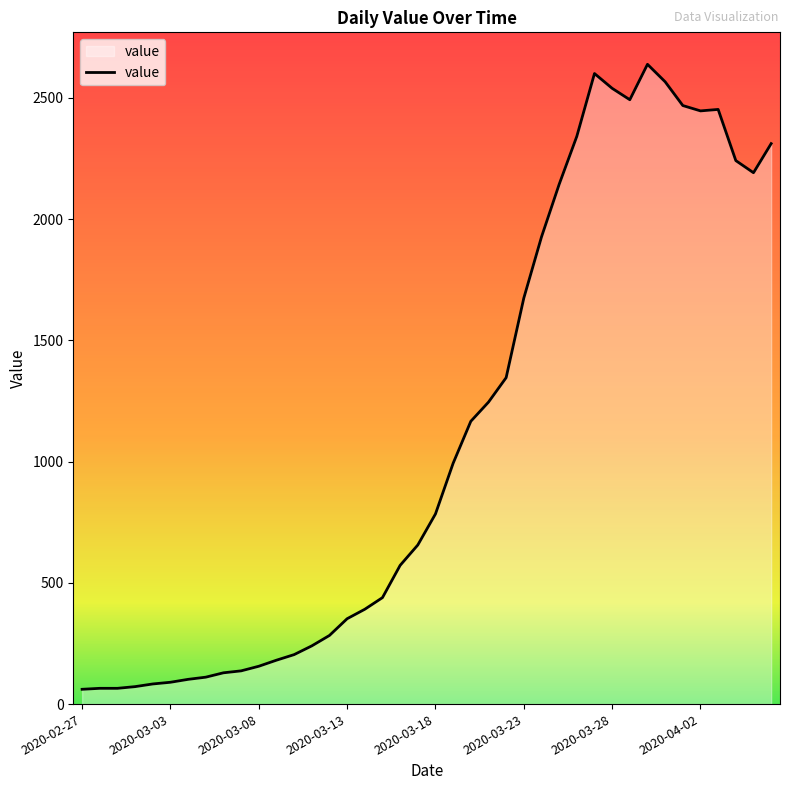

What is the difference between the maximum and minimum values?

2577